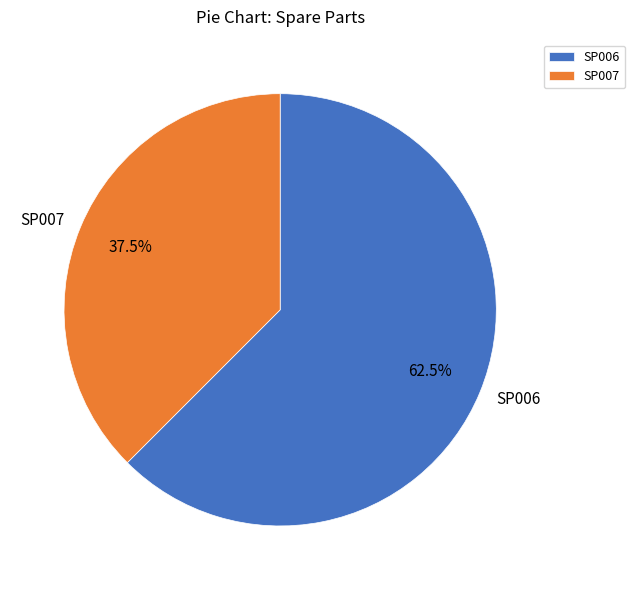

Is there a majority slice in this chart?

Yes